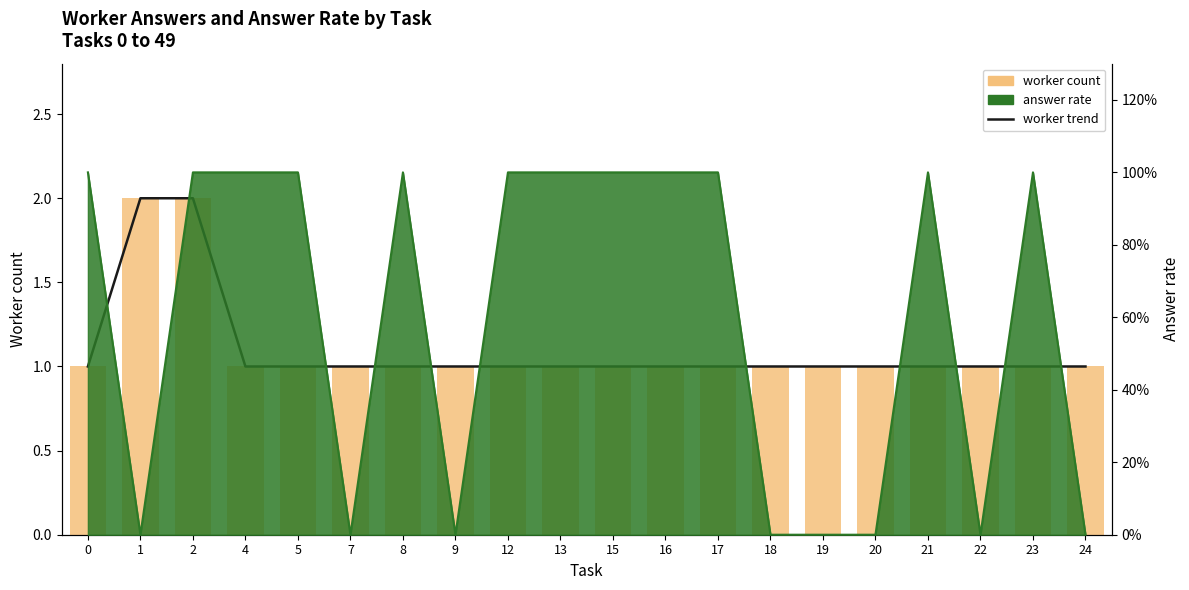

Is it true that worker trend equals 0 at 15?

False